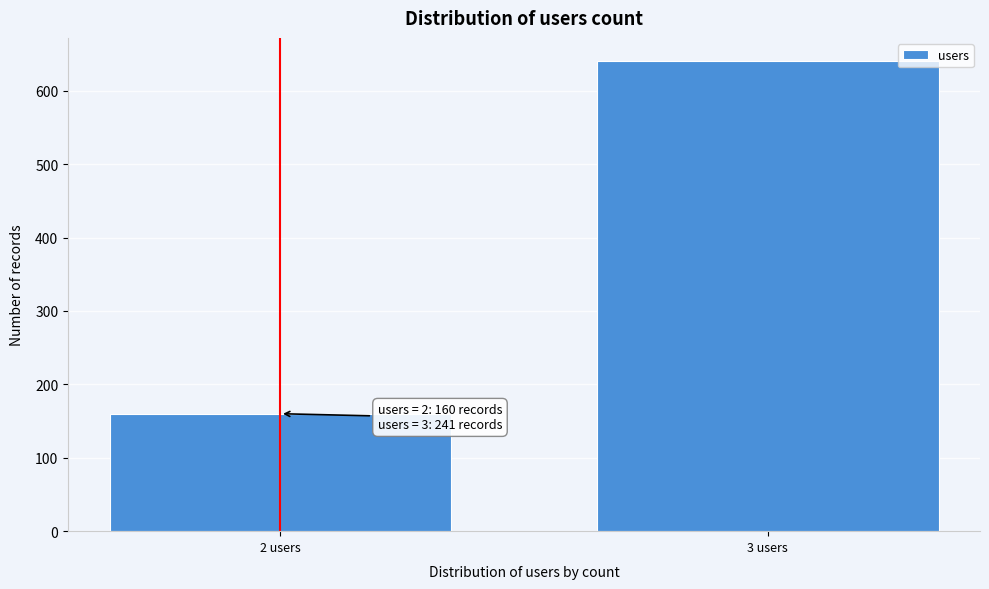

Reading left to right, transcribe all the data shown in this chart.

2 users=160	3 users=640